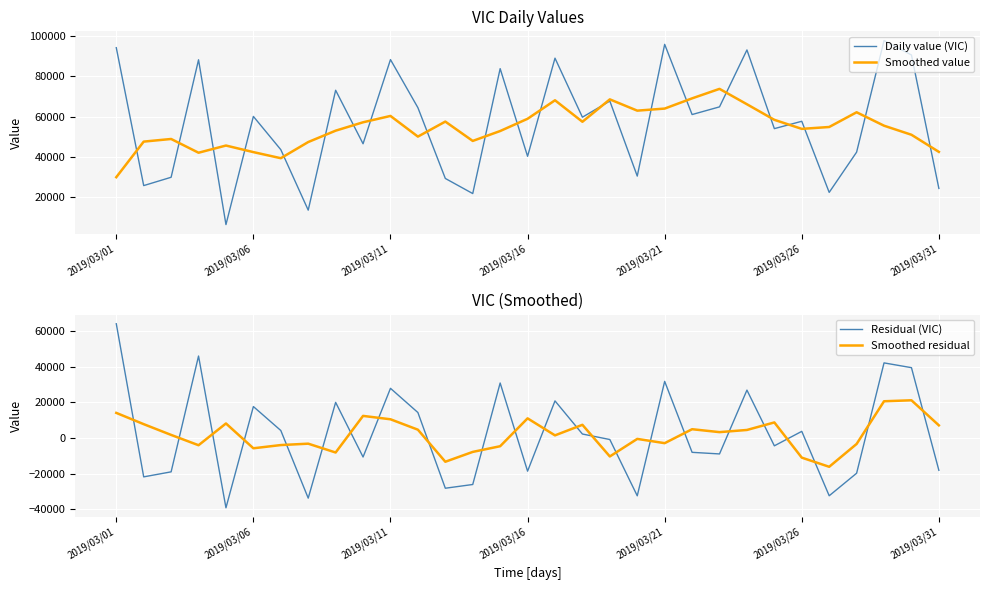

How many times do Residual (VIC) and Smoothed value cross each other?

3